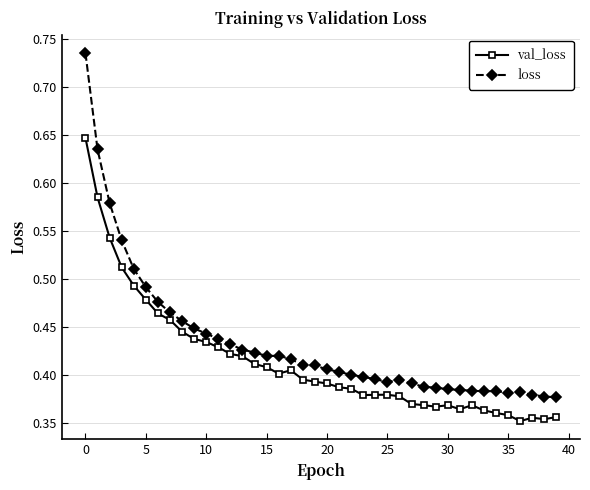

In val_loss, how many points are higher than both neighbors (excluding endpoints)?

5